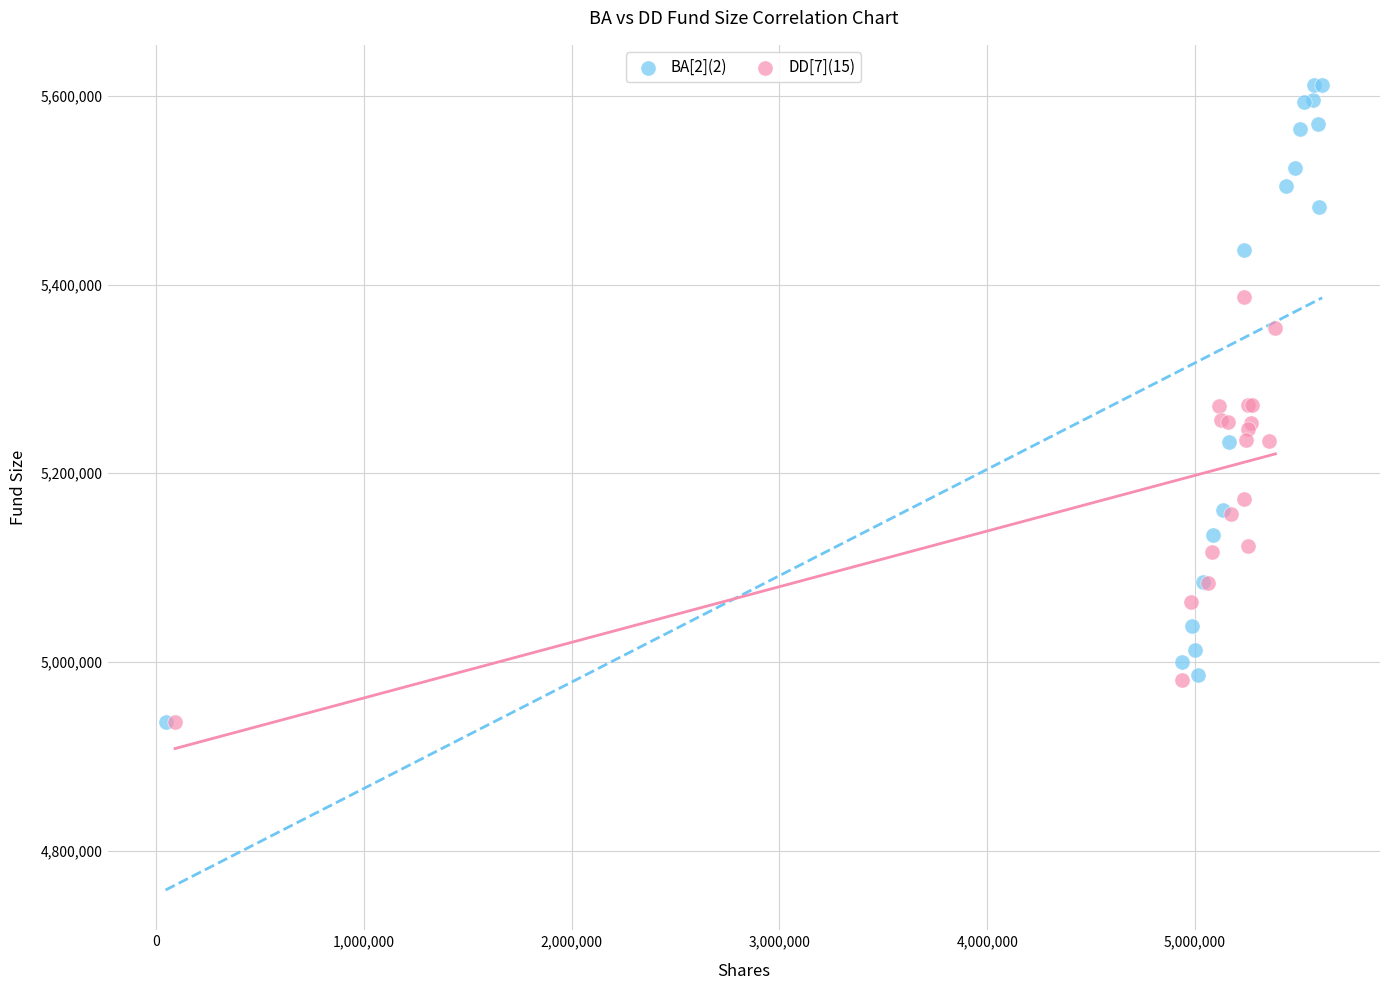

Which series reaches the maximum Y coordinate?

BA[2](2)